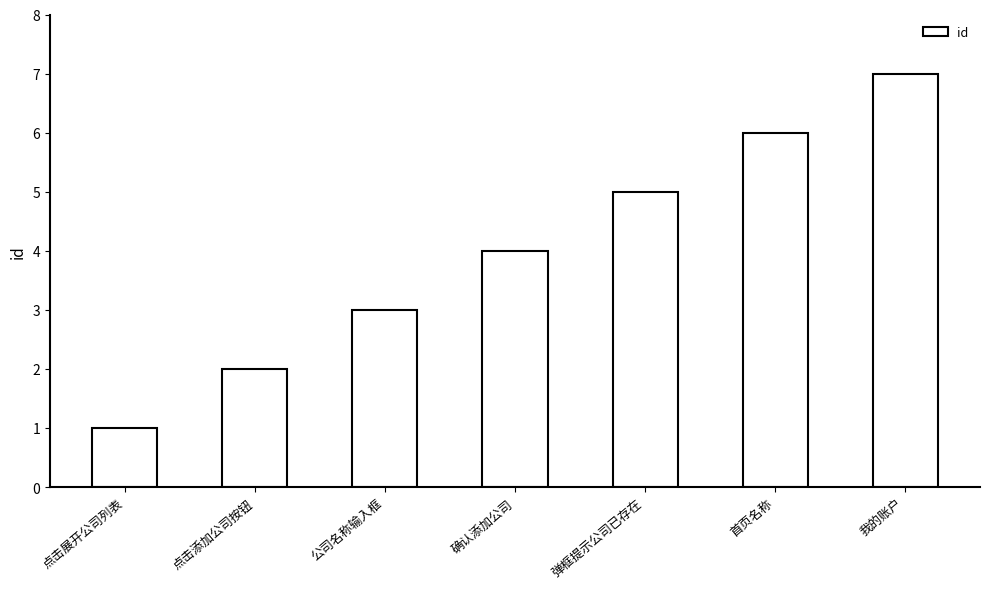

How many series are shown in this chart?

1